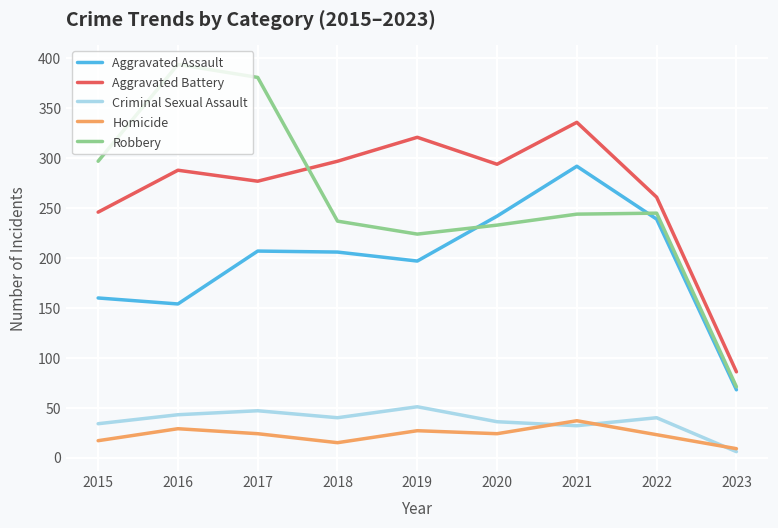

At which label does Criminal Sexual Assault reach its minimum?

2023